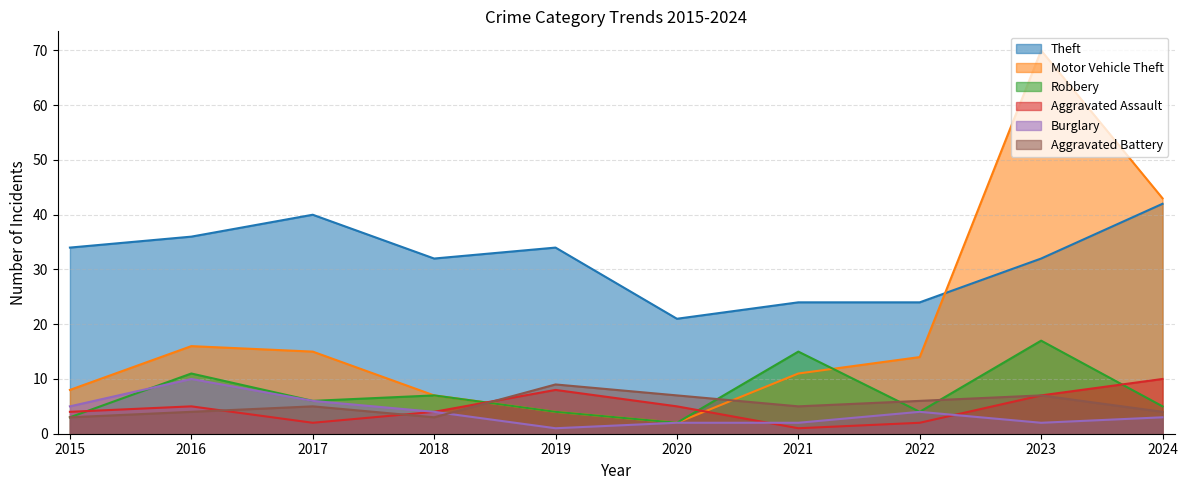

At which category does Aggravated Assault reach its first local peak?

2016